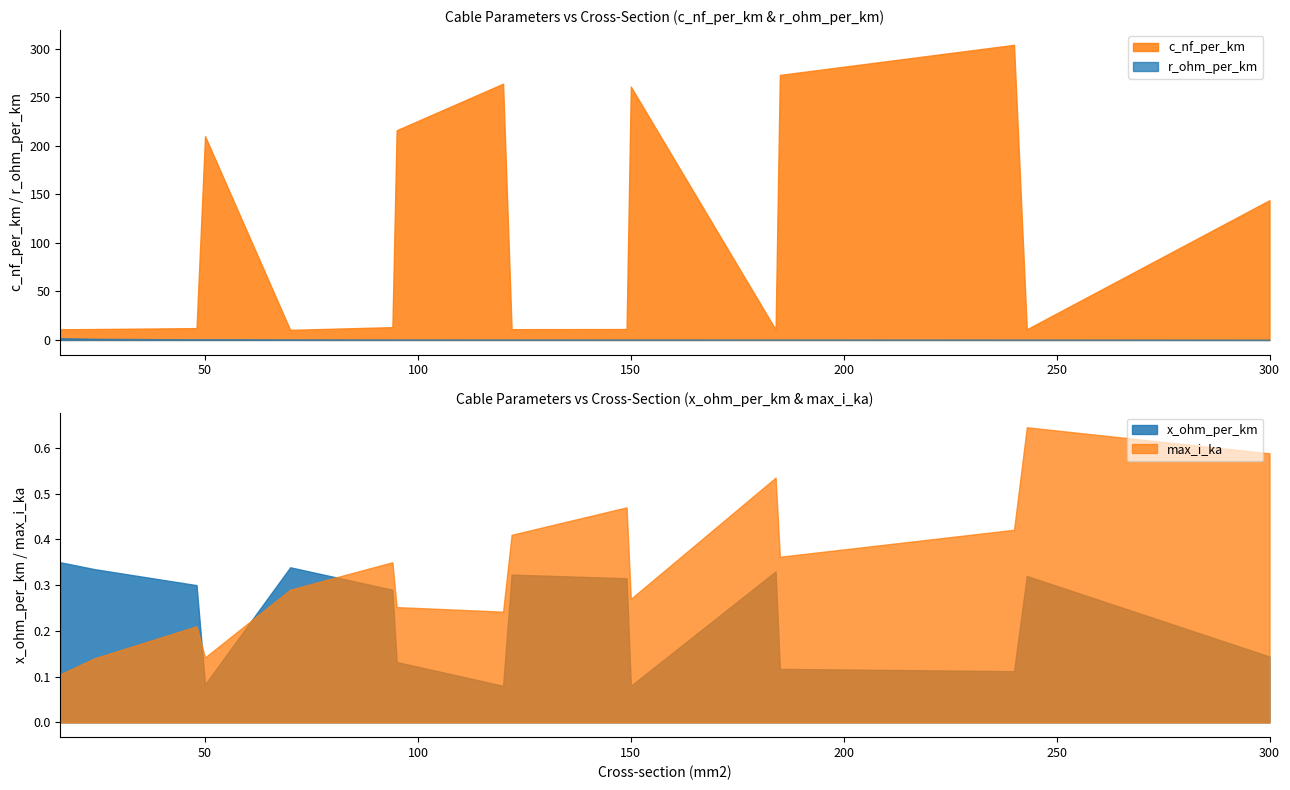

How many lines are shown in the chart?

4